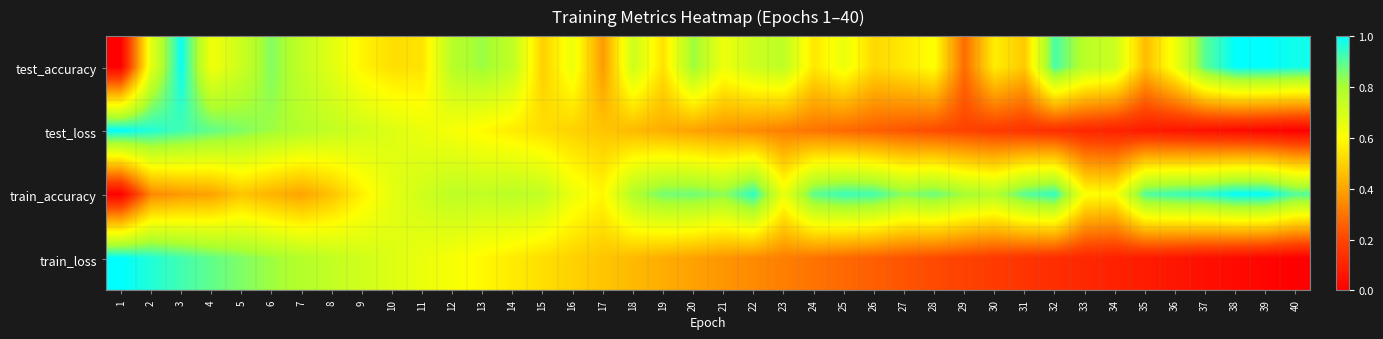

Reading left to right, extract all data points from this chart.

test_accuracy: 1=0.0	2=0.7	3=1.0	4=0.6	5=0.7	6=0.8	7=0.7	8=0.7	9=0.6	10=0.5	11=0.5	12=0.8	13=0.8	14=0.8	15=0.5	16=0.6	17=0.4	18=0.7	19=0.5	20=0.8	21=0.6	22=0.7	23=0.8	24=0.5	25=0.6	26=0.5	27=0.6	28=0.6	29=0.3	30=0.6	31=0.5	32=0.9	33=0.8	34=0.7	35=0.5	36=0.6	37=0.9	38=1.0	39=1.0	40=1.0
test_loss: 1=1.0	2=1.0	3=0.9	4=0.9	5=0.9	6=0.8	7=0.8	8=0.7	9=0.7	10=0.7	11=0.6	12=0.6	13=0.6	14=0.6	15=0.5	16=0.5	17=0.5	18=0.4	19=0.4	20=0.4	21=0.4	22=0.3	23=0.3	24=0.3	25=0.3	26=0.3	27=0.2	28=0.2	29=0.2	30=0.2	31=0.2	32=0.1	33=0.1	34=0.1	35=0.1	36=0.1	37=0.0	38=0.0	39=0.0	40=0.0
train_accuracy: 1=0.0	2=0.3	3=0.4	4=0.4	5=0.5	6=0.4	7=0.4	8=0.5	9=0.6	10=0.7	11=0.7	12=0.8	13=0.8	14=0.8	15=0.8	16=0.6	17=0.6	18=0.8	19=0.9	20=0.9	21=0.8	22=0.9	23=0.6	24=0.9	25=0.9	26=0.9	27=0.8	28=0.9	29=0.8	30=0.8	31=0.9	32=0.9	33=0.6	34=0.6	35=0.9	36=0.9	37=0.9	38=1.0	39=1.0	40=0.9
train_loss: 1=1.0	2=1.0	3=0.9	4=0.9	5=0.9	6=0.8	7=0.8	8=0.7	9=0.7	10=0.7	11=0.6	12=0.6	13=0.6	14=0.6	15=0.5	16=0.5	17=0.5	18=0.4	19=0.4	20=0.4	21=0.4	22=0.3	23=0.3	24=0.3	25=0.3	26=0.3	27=0.2	28=0.2	29=0.2	30=0.2	31=0.2	32=0.1	33=0.1	34=0.1	35=0.1	36=0.1	37=0.0	38=0.0	39=0.0	40=0.0